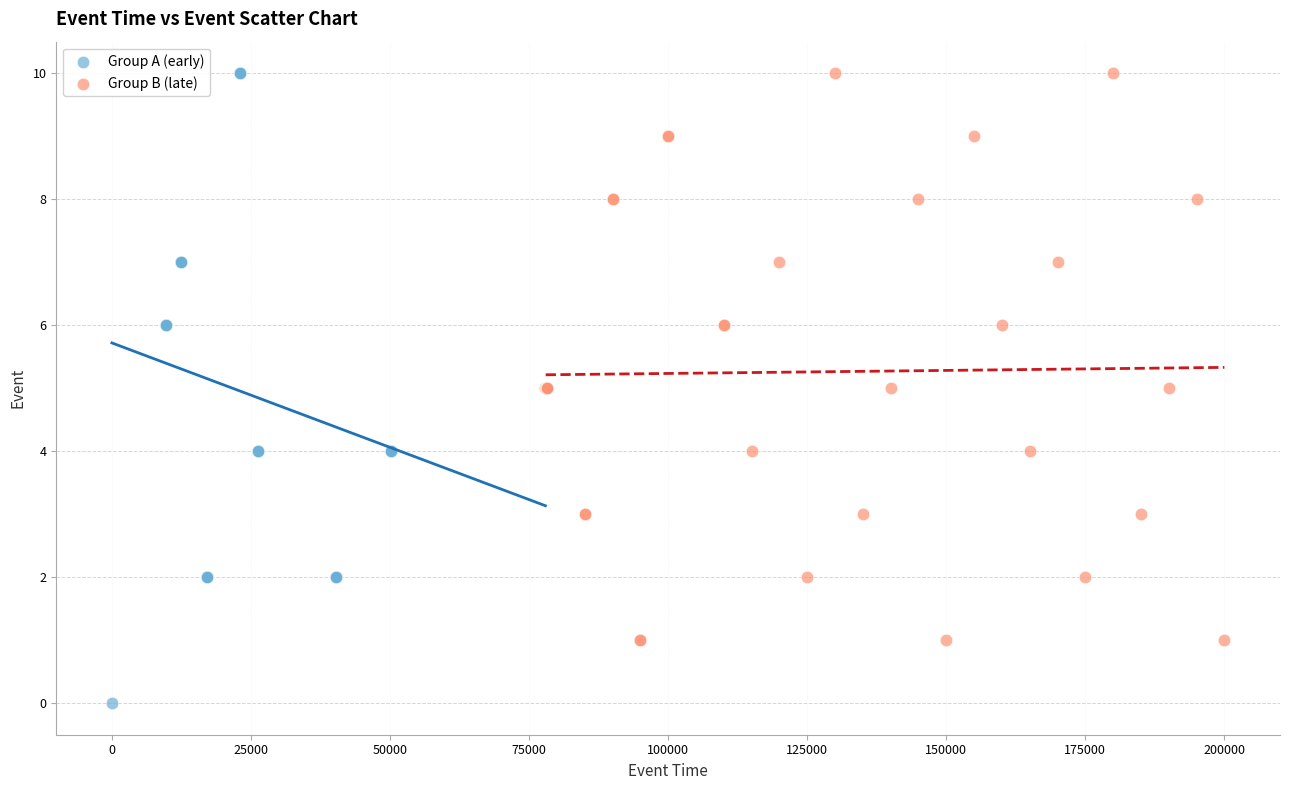

Which series contains the lowest Y value?

Group A (early)